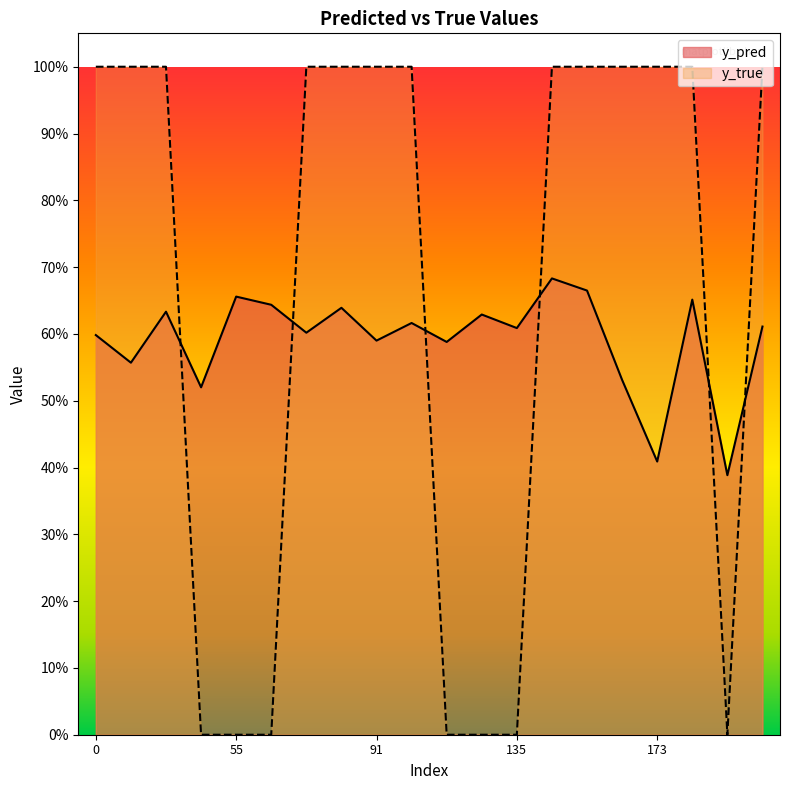

What is the spread (max minus min) of values at 70?

0.4